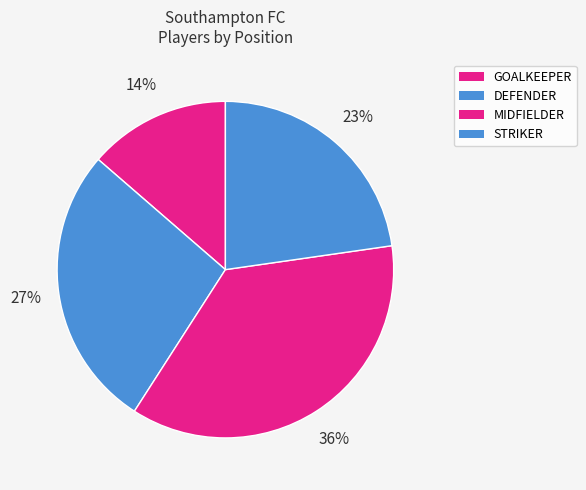

Between STRIKER and DEFENDER, which is larger?

DEFENDER